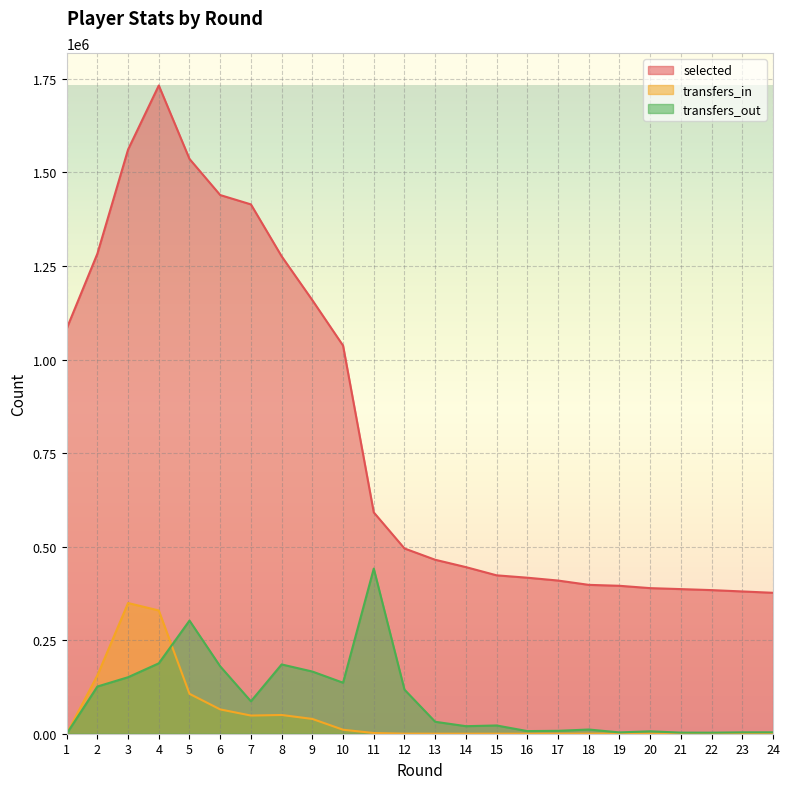

What are all the series names shown in the legend?

selected, transfers_in, transfers_out